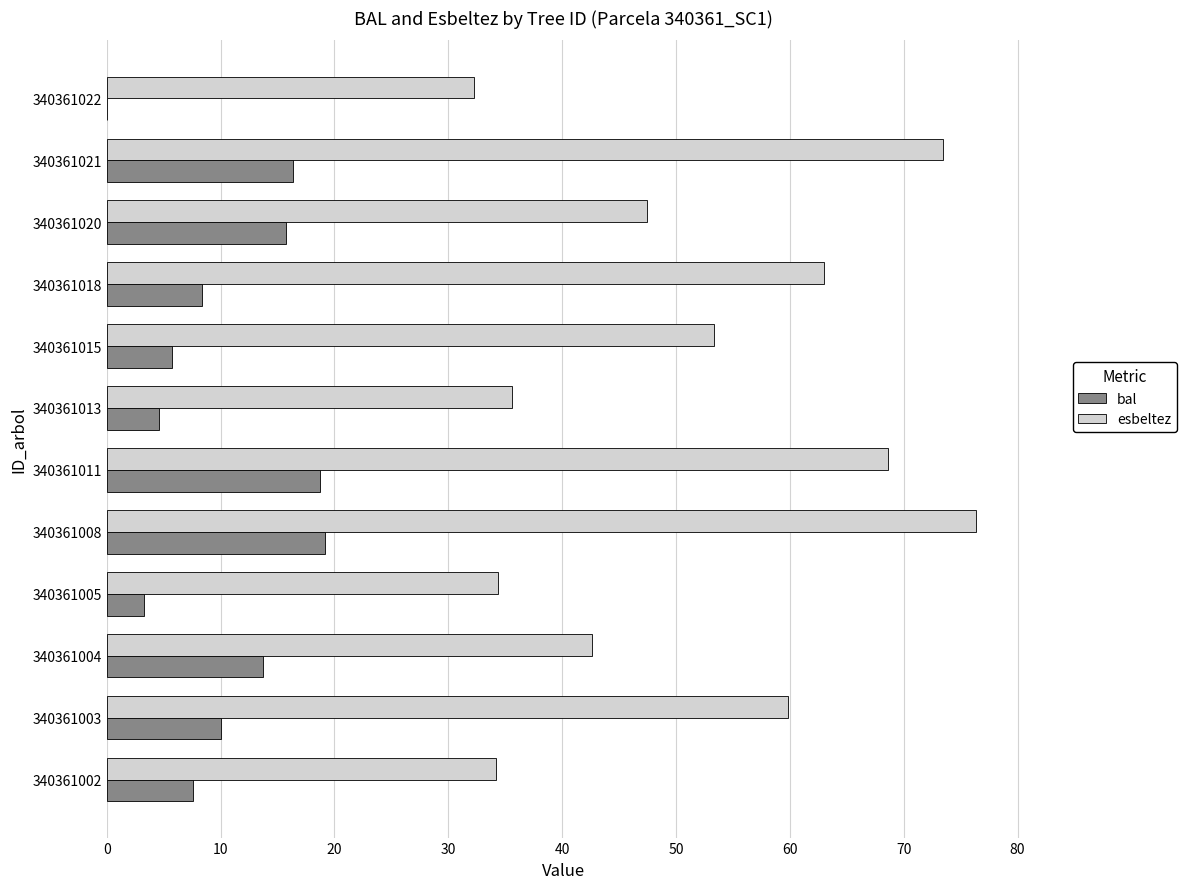

Which series has the largest total across all categories?

esbeltez